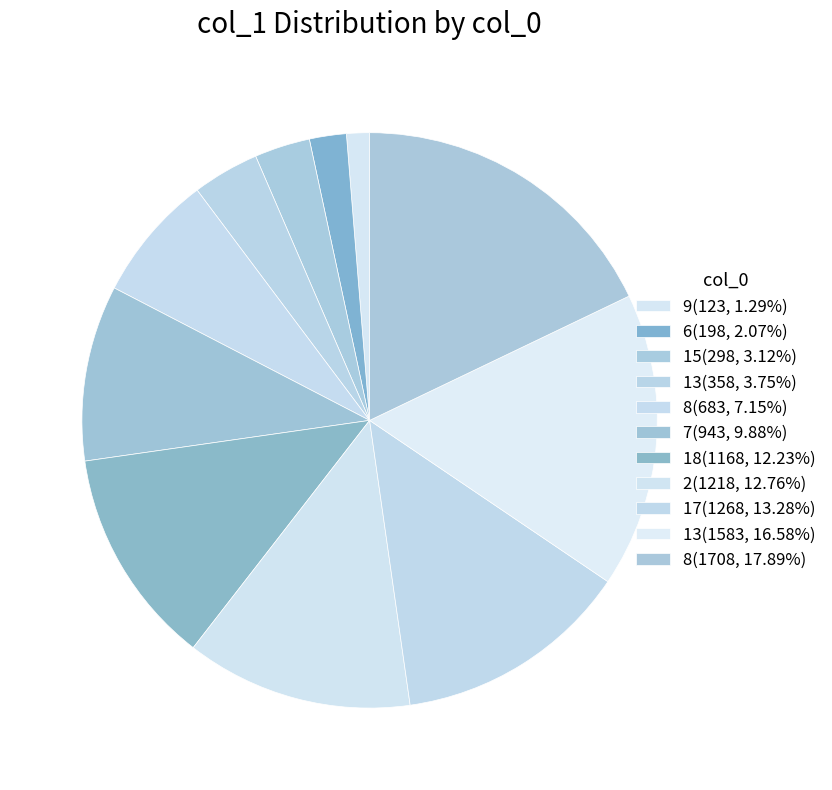

To the nearest percent, what is the difference between the largest and smallest slice percentages?

17%